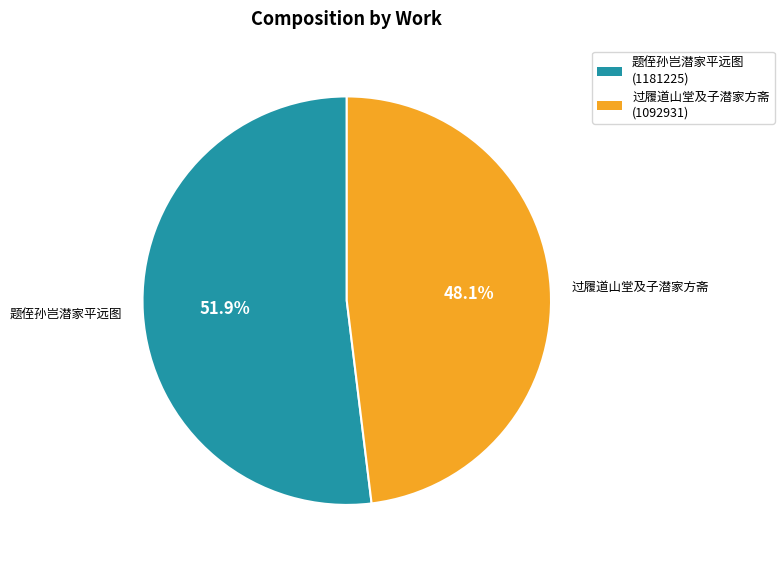

To the nearest percent, what is the combined percentage of 题侄孙岂潜家平远图 and 过履道山堂及子潜家方斋?

100%